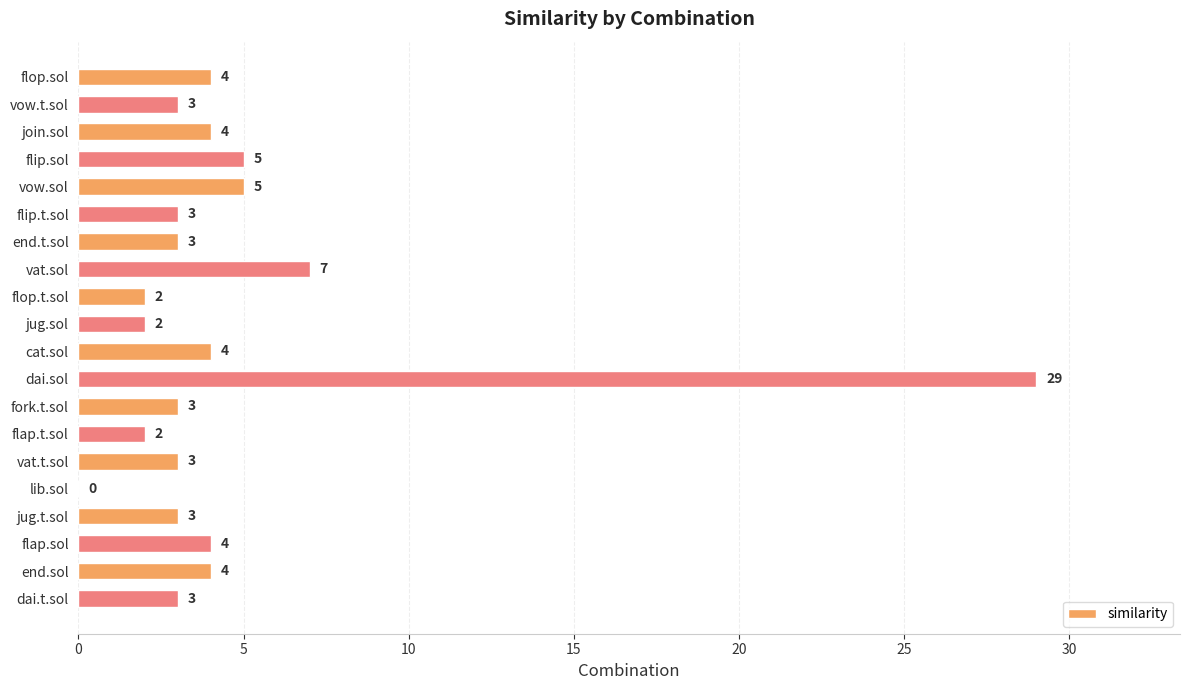

Where is the data nearest to the value 14?

vat.sol